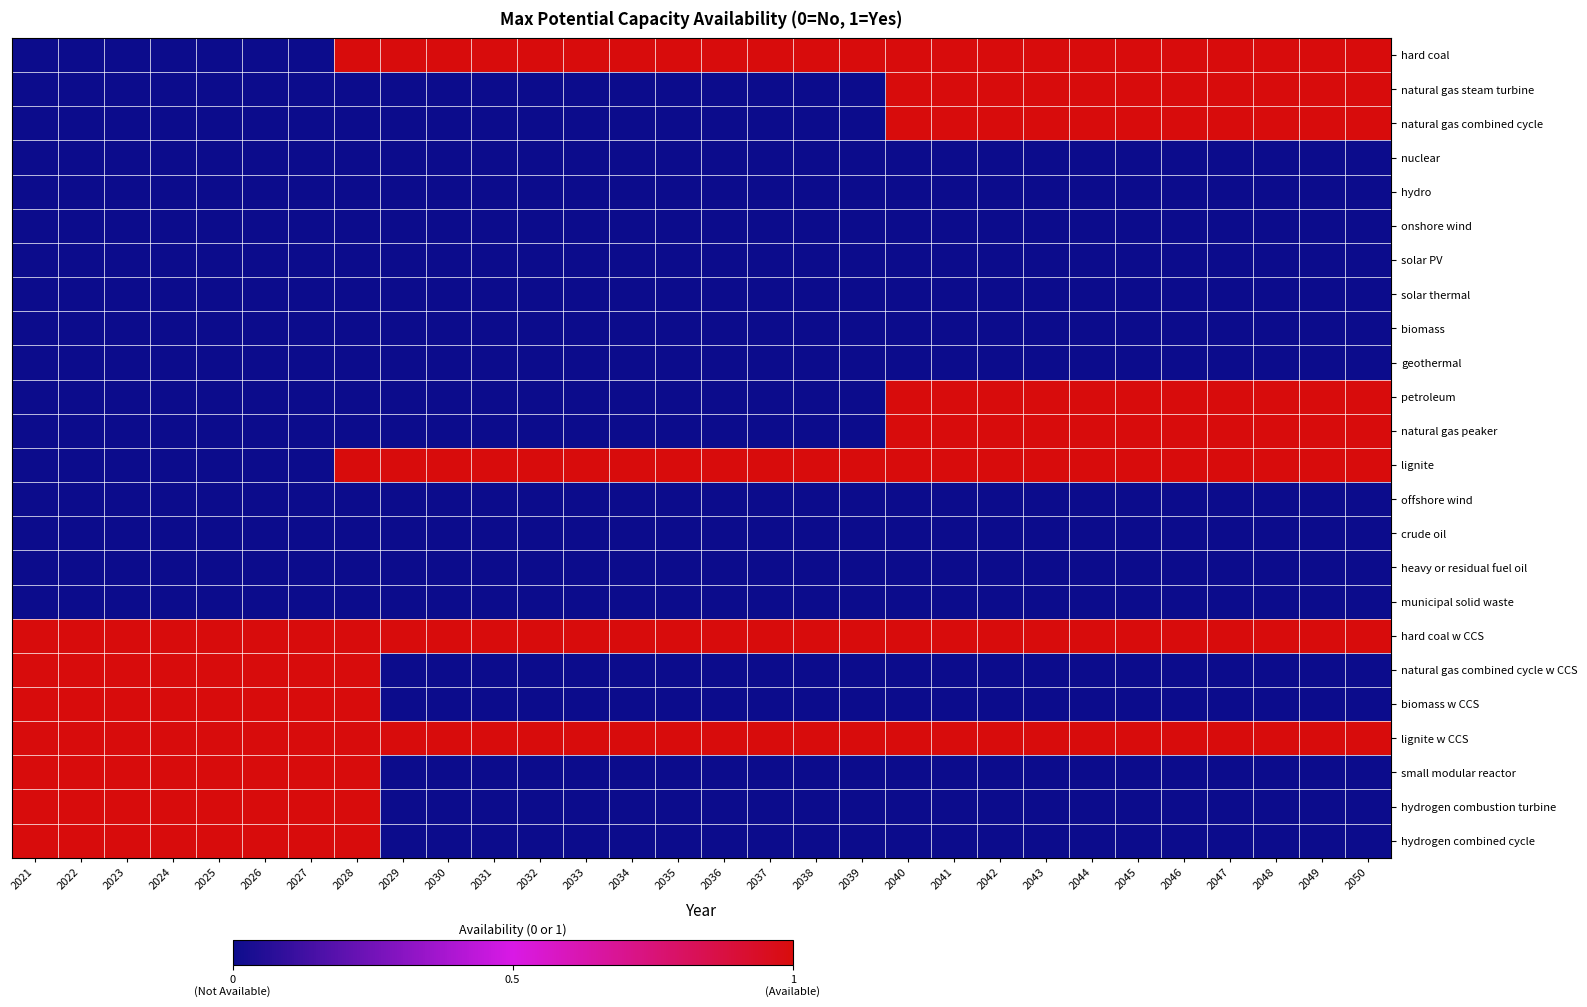

What is the total value across all series at 2027?

7